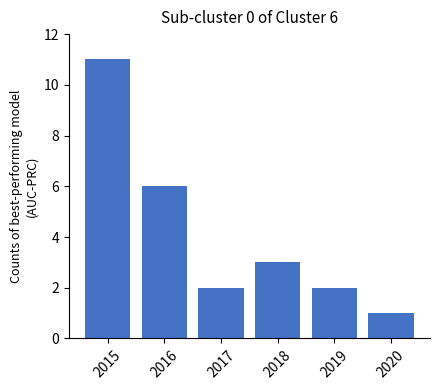

How many values are below 3?

3